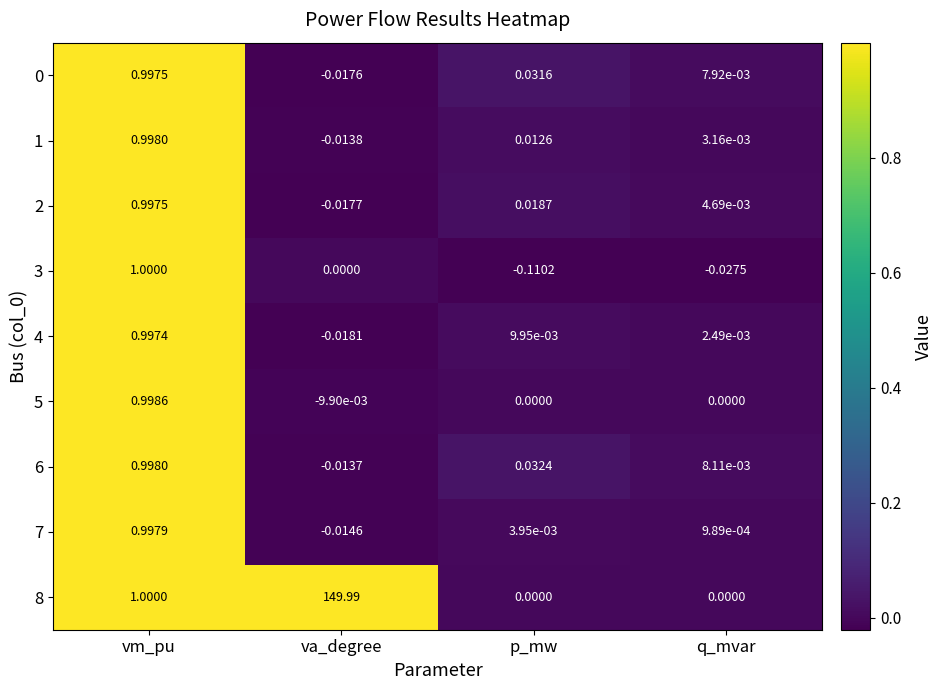

Which category has the highest value in the 7 series?

vm_pu